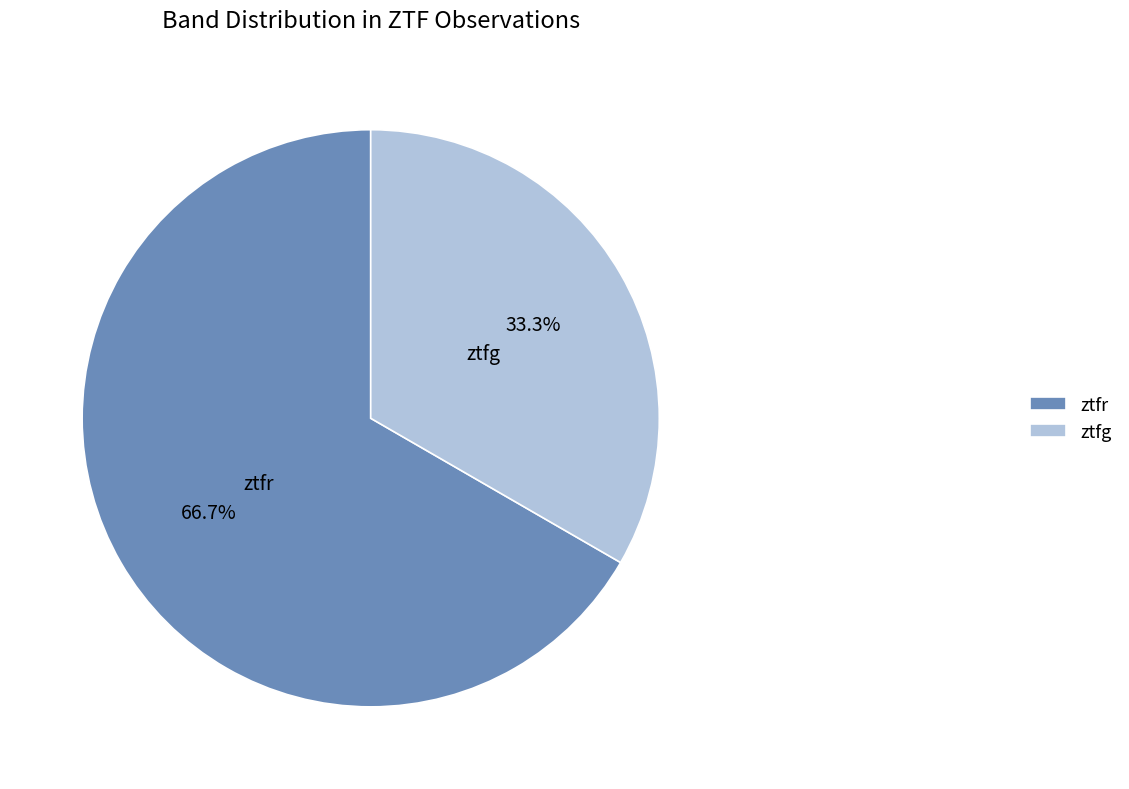

To the nearest percent, what portion does ztfr represent?

67%